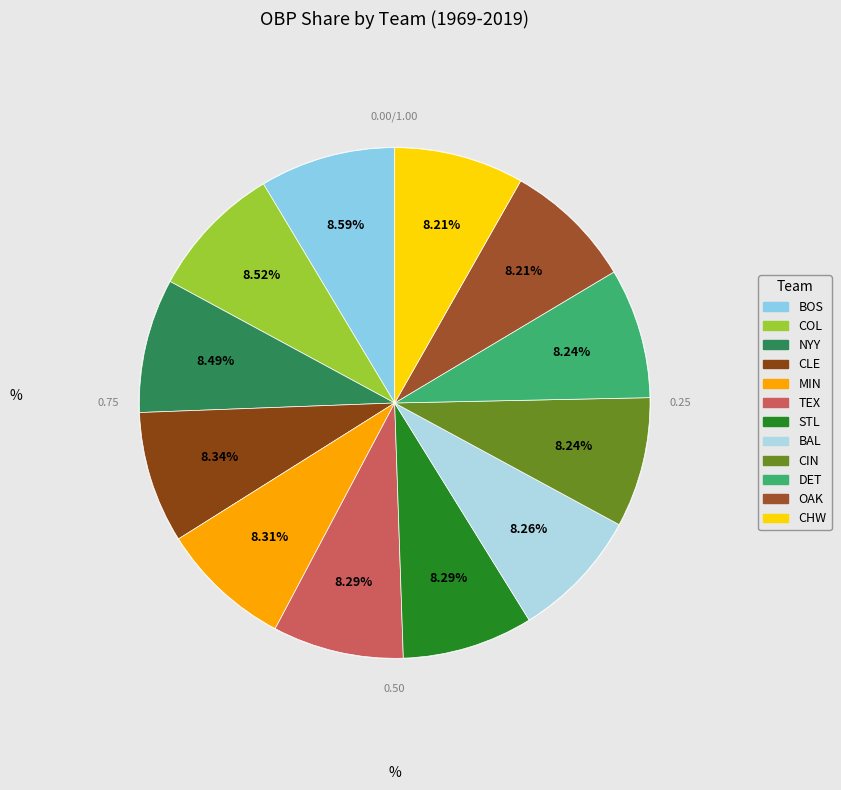

How many slices are in this pie chart?

12